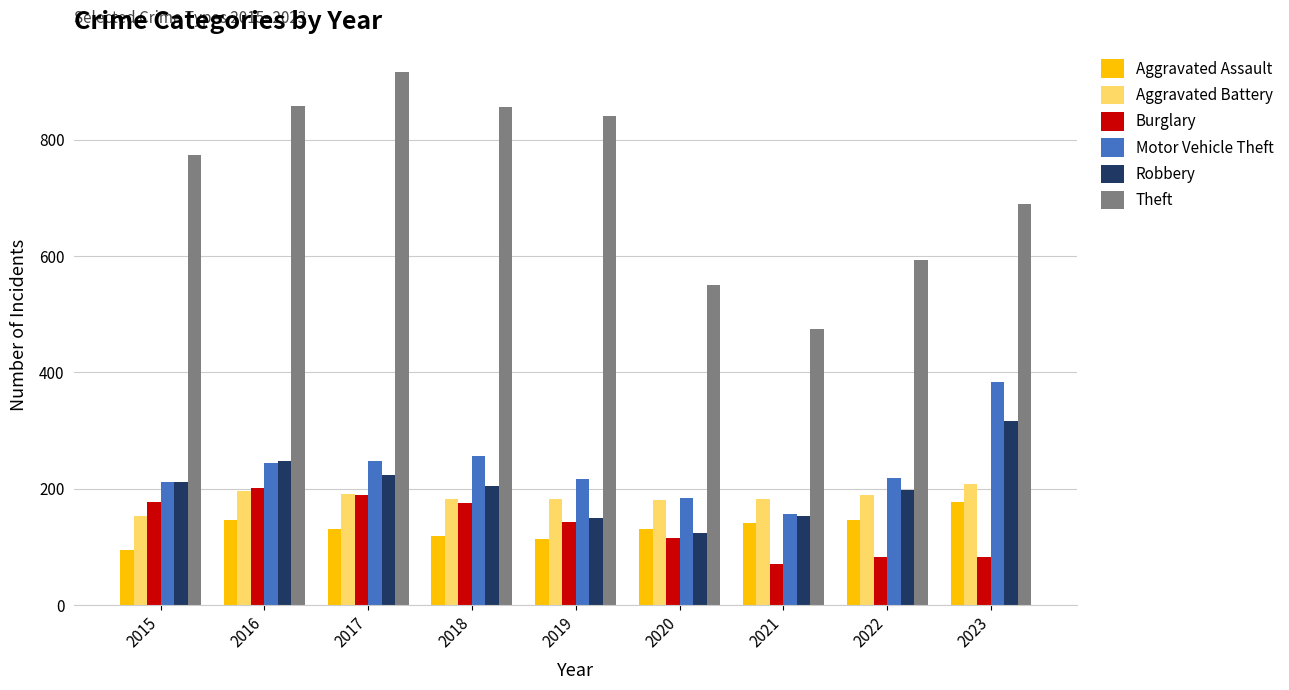

Where does the Aggravated Battery series first go above 183?

2016